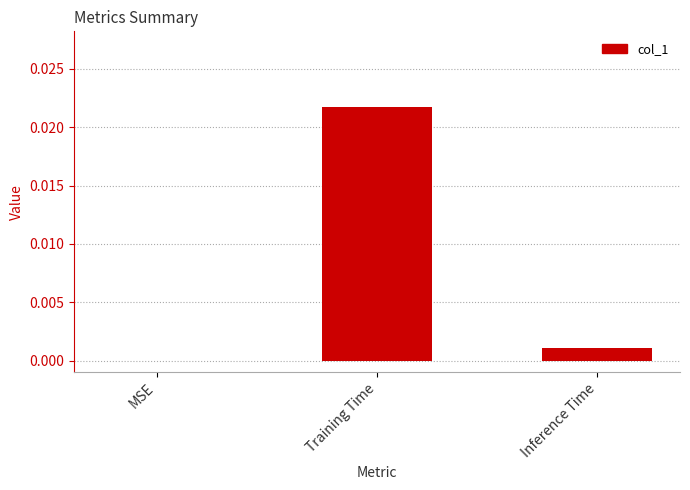

Which label corresponds to the largest value in the chart?

Training Time